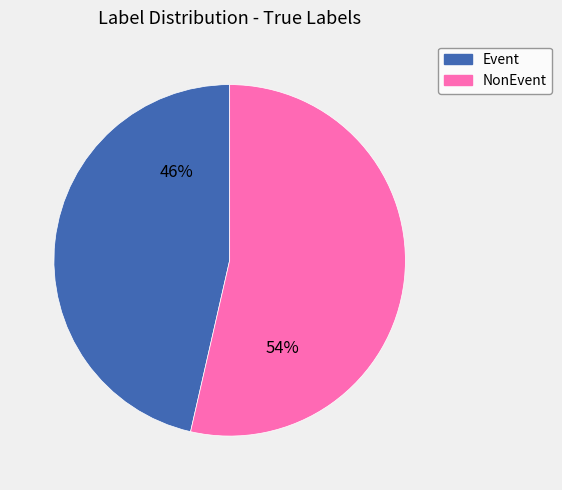

How many slices are in this pie chart?

2